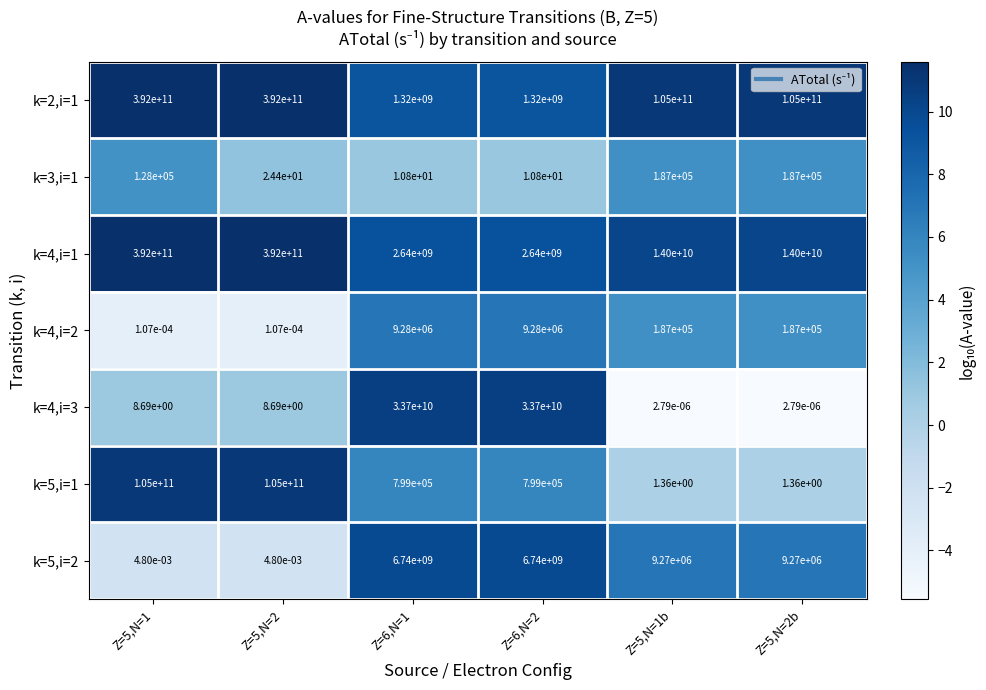

The value of k=3,i=1 at Z=6,N=2 is 6.5. True or false?

False